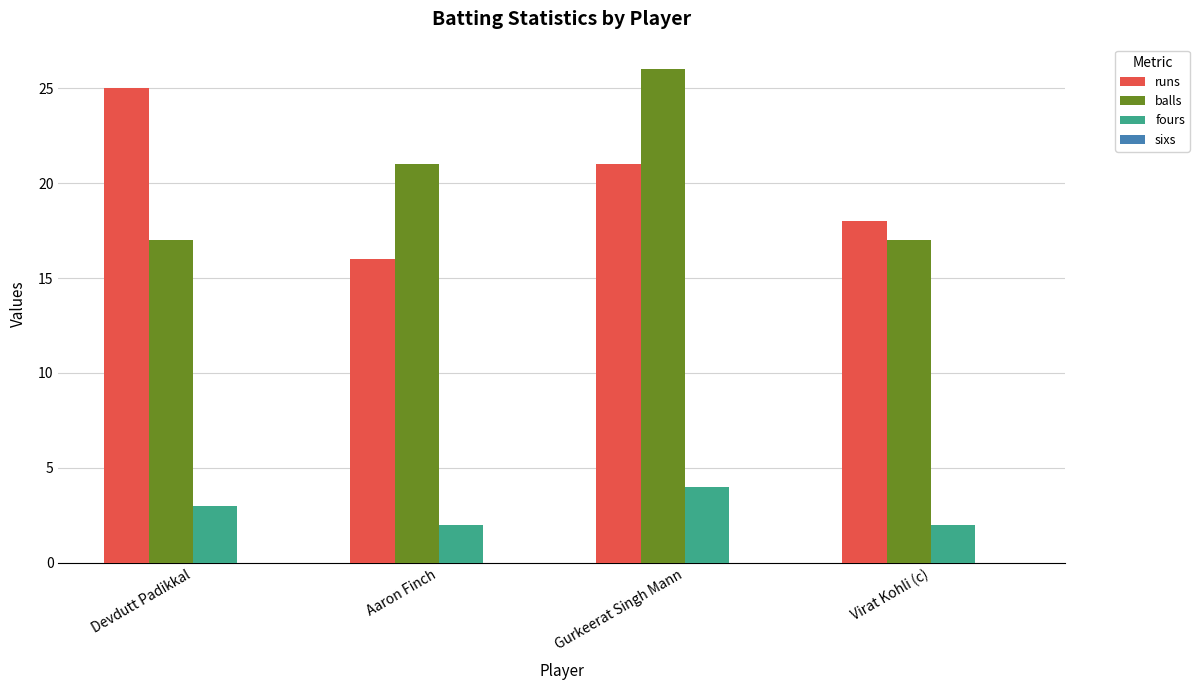

At which label does balls reach its peak?

Gurkeerat Singh Mann